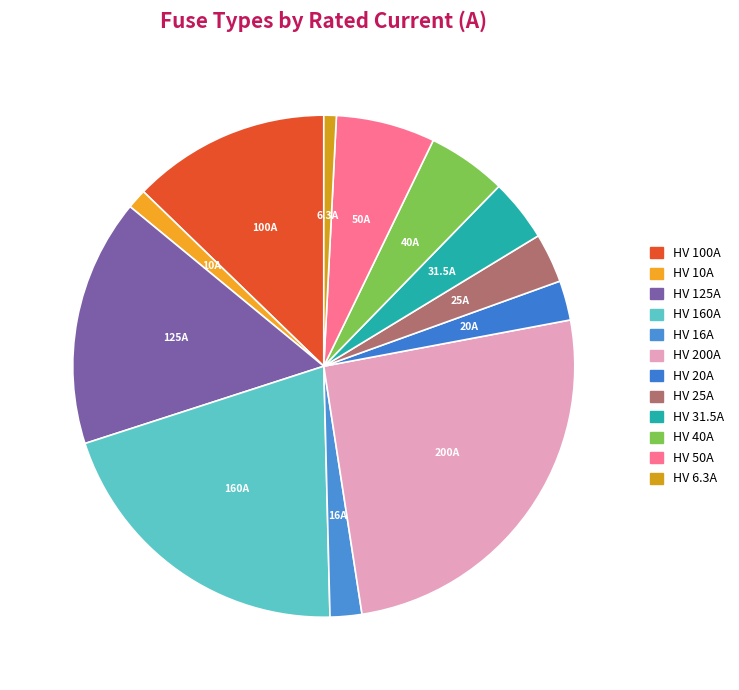

What is the smallest slice in the pie chart?

HV 6.3A